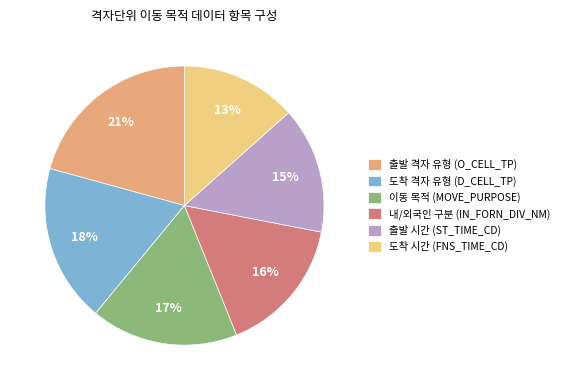

Which has a higher value, 출발 격자 유형 (O_CELL_TP) or 내/외국인 구분 (IN_FORN_DIV_NM)?

출발 격자 유형 (O_CELL_TP)